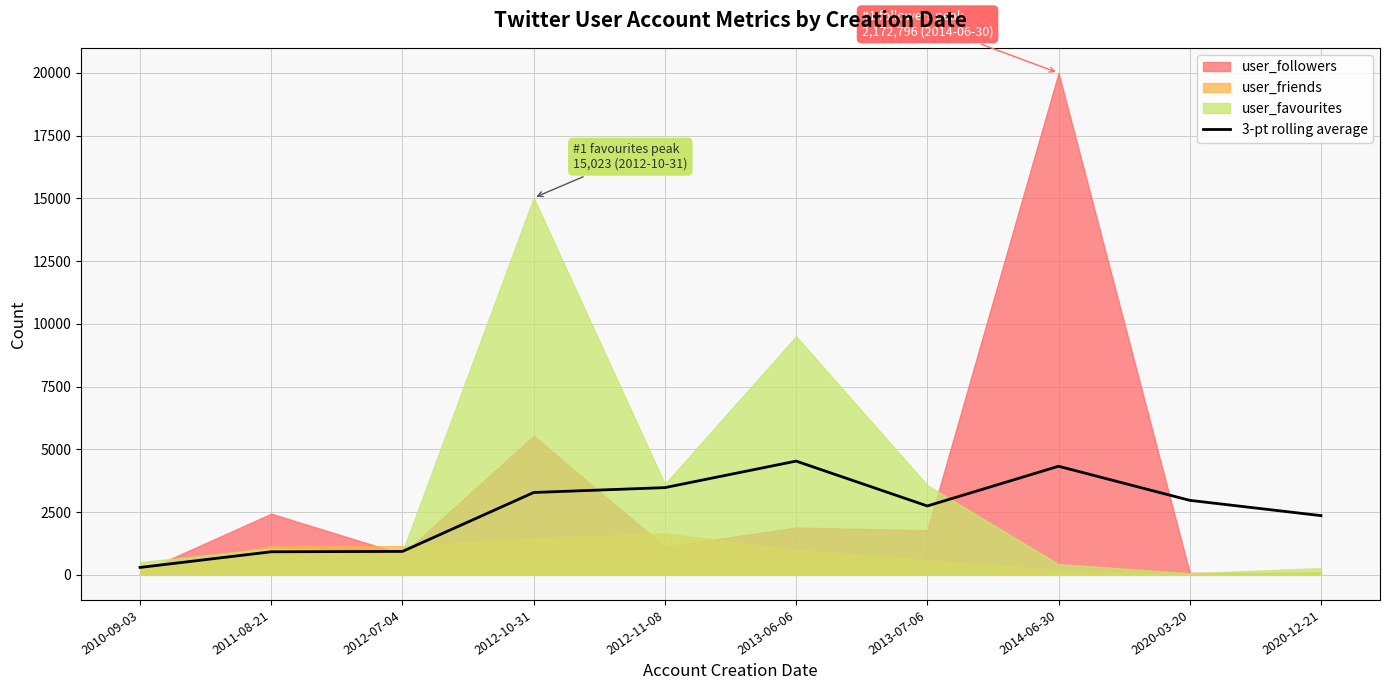

What is the sum of the values at 2010-09-03 and 2020-12-21?

2654.3